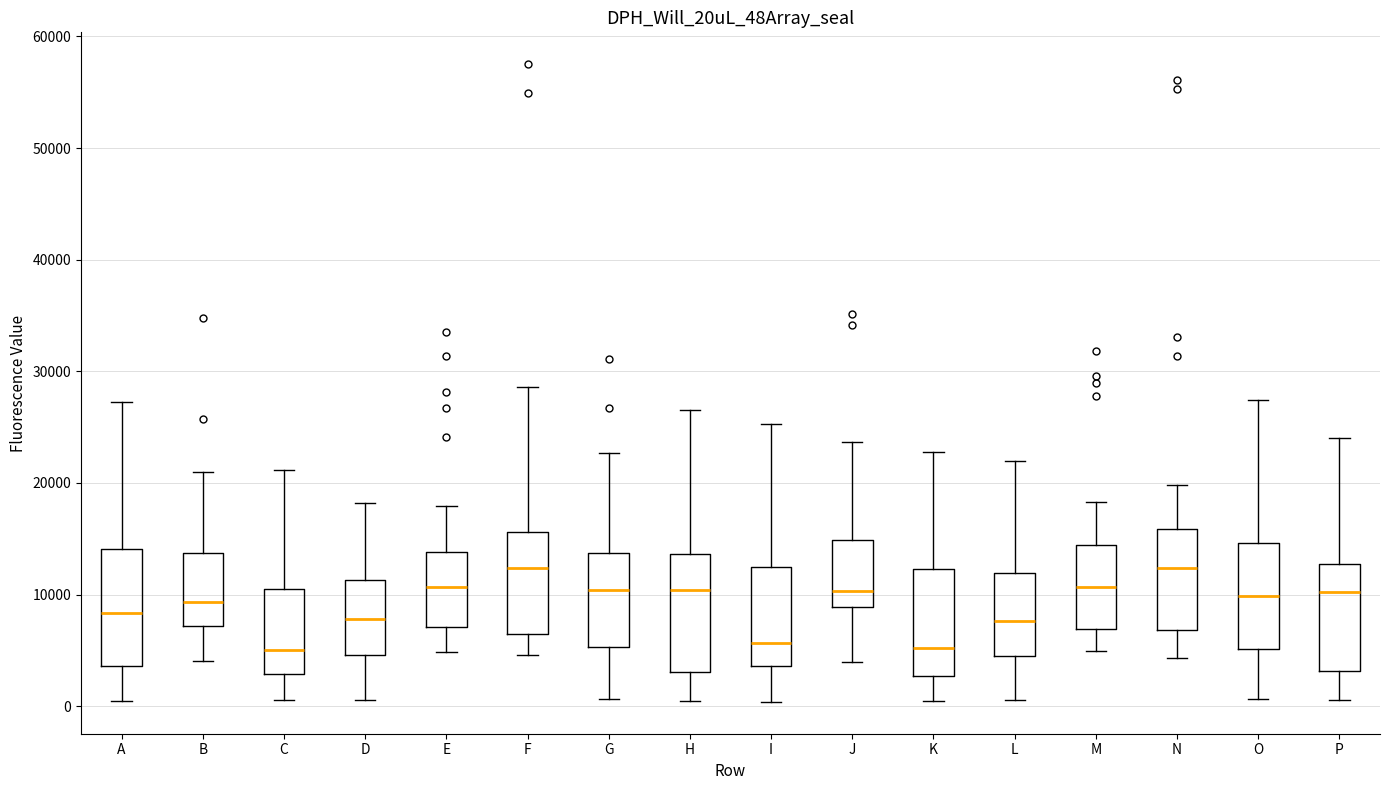

Reading left to right, transcribe this box plot: for each box, give where its median line is, the range the box spans, and where its two whiskers end, as read against the y-axis. The values are not printed on the chart, so give them approximately, as read against the axis.

A: median 8000, box 4000 to 14000, whiskers 0 to 27000
B: median 9000, box 7000 to 14000, whiskers 4000 to 21000
C: median 5000, box 3000 to 10000, whiskers 1000 to 21000
D: median 8000, box 5000 to 11000, whiskers 1000 to 18000
E: median 11000, box 7000 to 14000, whiskers 5000 to 18000
F: median 12000, box 7000 to 16000, whiskers 5000 to 29000
G: median 10000, box 5000 to 14000, whiskers 1000 to 23000
H: median 10000, box 3000 to 14000, whiskers 1000 to 27000
I: median 6000, box 4000 to 12000, whiskers 0 to 25000
J: median 10000, box 9000 to 15000, whiskers 4000 to 24000
K: median 5000, box 3000 to 12000, whiskers 0 to 23000
L: median 8000, box 5000 to 12000, whiskers 1000 to 22000
M: median 11000, box 7000 to 14000, whiskers 5000 to 18000
N: median 12000, box 7000 to 16000, whiskers 4000 to 20000
O: median 10000, box 5000 to 15000, whiskers 1000 to 27000
P: median 10000, box 3000 to 13000, whiskers 1000 to 24000